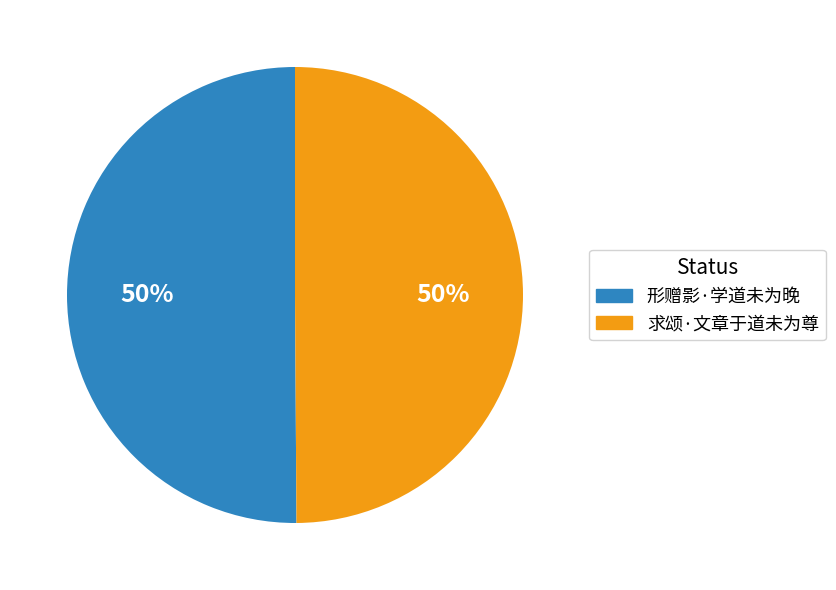

Do 求颂·文章于道未为尊 and 形赠影·学道未为晚 together represent more than half of the pie?

Yes